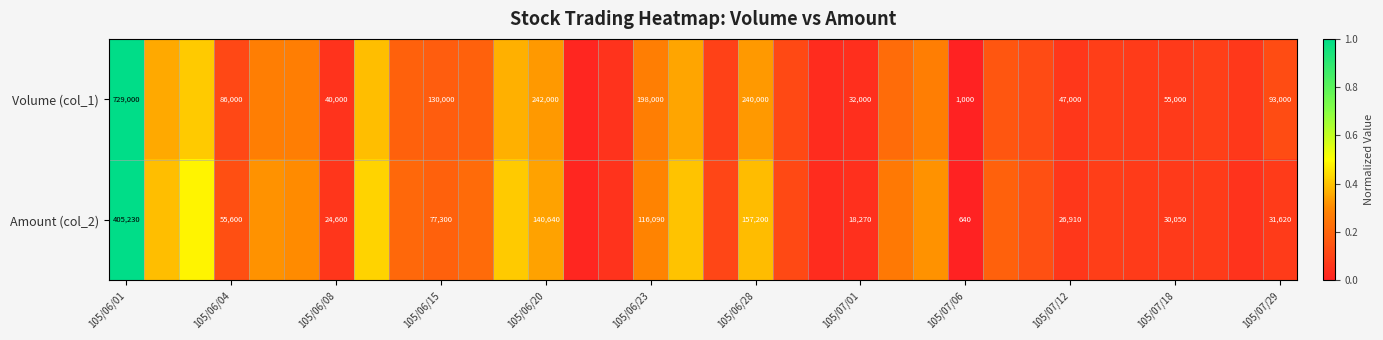

Is the value of Amount (col_2) at 105/06/20 greater than the value of Volume (col_1) at 105/07/01?

Yes